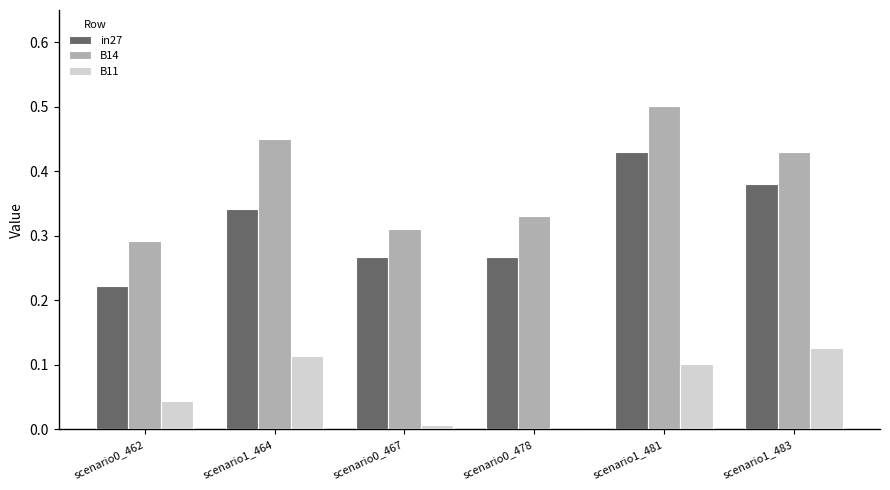

What is the total value across all series at scenario0_467?

0.6